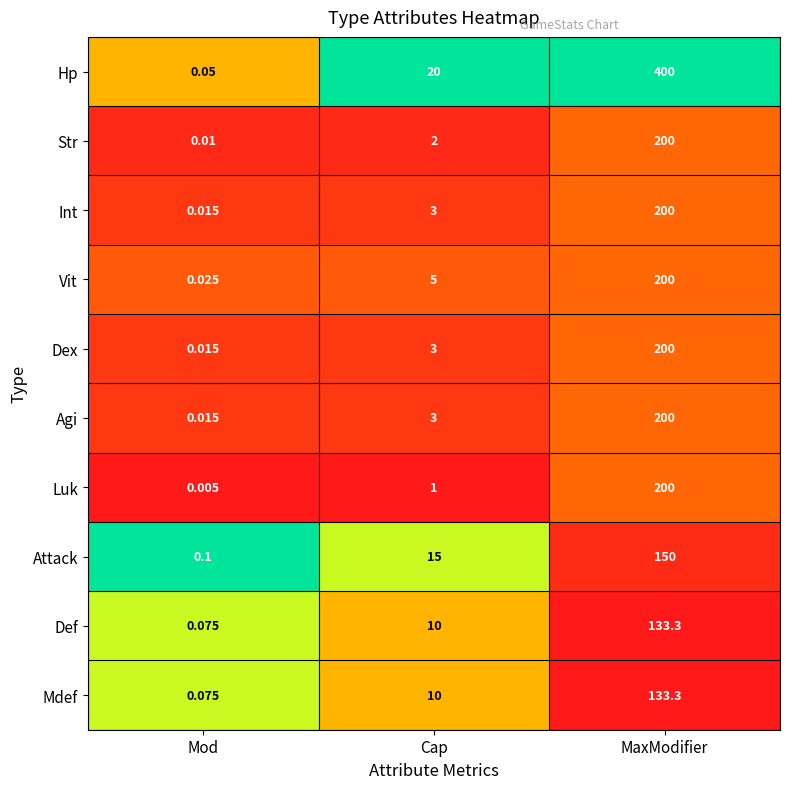

Between Mod and MaxModifier, which series saw the biggest shift?

Hp